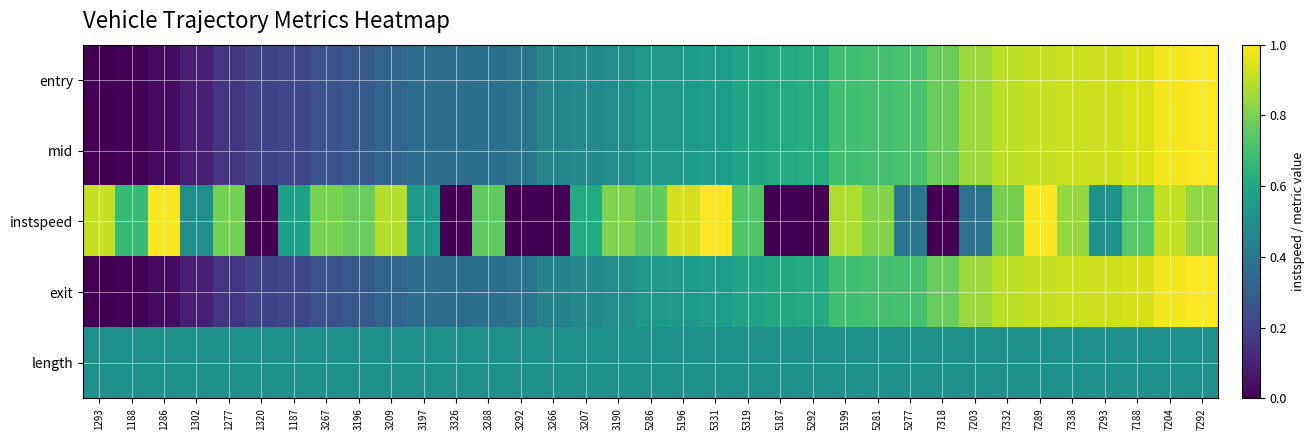

Reading right to left, extract all data points from this chart.

entry: 7292=1.0	7204=1.0	7188=0.9	7293=0.9	7338=0.9	7289=0.9	7332=0.9	7203=0.9	7318=0.8	5277=0.7	5281=0.7	5199=0.7	5292=0.6	5187=0.6	5319=0.6	5331=0.6	5196=0.5	5286=0.5	3190=0.5	3207=0.5	3266=0.5	3292=0.4	3288=0.4	3326=0.4	3197=0.4	3209=0.3	3196=0.3	3267=0.3	1187=0.2	1320=0.2	1277=0.2	1302=0.1	1286=0.0	1188=0.0	1293=0.0
mid: 7292=1.0	7204=1.0	7188=0.9	7293=0.9	7338=0.9	7289=0.9	7332=0.9	7203=0.9	7318=0.8	5277=0.7	5281=0.7	5199=0.7	5292=0.6	5187=0.6	5319=0.6	5331=0.6	5196=0.5	5286=0.5	3190=0.5	3207=0.5	3266=0.5	3292=0.4	3288=0.4	3326=0.4	3197=0.4	3209=0.3	3196=0.3	3267=0.3	1187=0.2	1320=0.2	1277=0.2	1302=0.1	1286=0.0	1188=0.0	1293=0.0
instspeed: 7292=0.8	7204=0.9	7188=0.7	7293=0.5	7338=0.8	7289=1.0	7332=0.8	7203=0.4	7318=0.0	5277=0.4	5281=0.8	5199=0.9	5292=0.0	5187=0.0	5319=0.7	5331=1.0	5196=0.9	5286=0.8	3190=0.8	3207=0.6	3266=0.0	3292=0.0	3288=0.8	3326=0.0	3197=0.5	3209=0.9	3196=0.8	3267=0.8	1187=0.6	1320=0.0	1277=0.8	1302=0.5	1286=1.0	1188=0.7	1293=0.9
exit: 7292=1.0	7204=1.0	7188=0.9	7293=0.9	7338=0.9	7289=0.9	7332=0.9	7203=0.8	7318=0.8	5277=0.7	5281=0.7	5199=0.7	5292=0.6	5187=0.6	5319=0.6	5331=0.6	5196=0.5	5286=0.5	3190=0.5	3207=0.5	3266=0.4	3292=0.4	3288=0.4	3326=0.4	3197=0.4	3209=0.3	3196=0.3	3267=0.3	1187=0.2	1320=0.2	1277=0.2	1302=0.1	1286=0.0	1188=0.0	1293=0.0
length: 7292=0.5	7204=0.5	7188=0.5	7293=0.5	7338=0.5	7289=0.5	7332=0.5	7203=0.5	7318=0.5	5277=0.5	5281=0.5	5199=0.5	5292=0.5	5187=0.5	5319=0.5	5331=0.5	5196=0.5	5286=0.5	3190=0.5	3207=0.5	3266=0.5	3292=0.5	3288=0.5	3326=0.5	3197=0.5	3209=0.5	3196=0.5	3267=0.5	1187=0.5	1320=0.5	1277=0.5	1302=0.5	1286=0.5	1188=0.5	1293=0.5